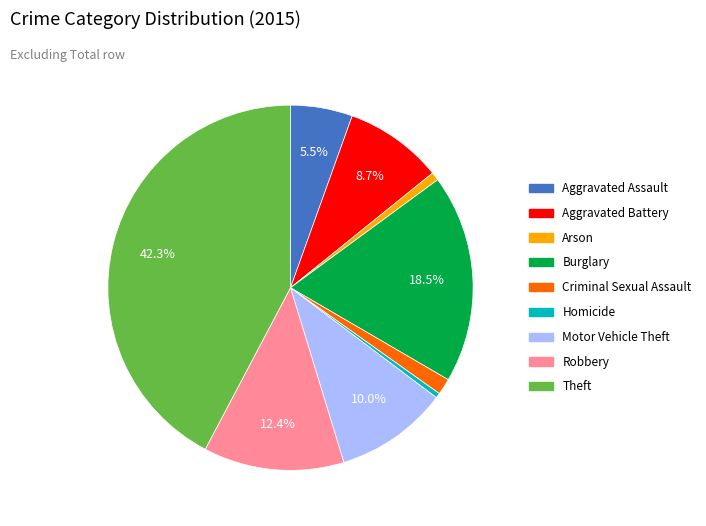

Combined, what portion of the pie is Burglary and Aggravated Assault?

24.0%